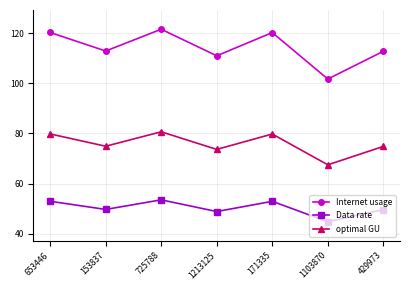

Count the number of data series in this chart.

3